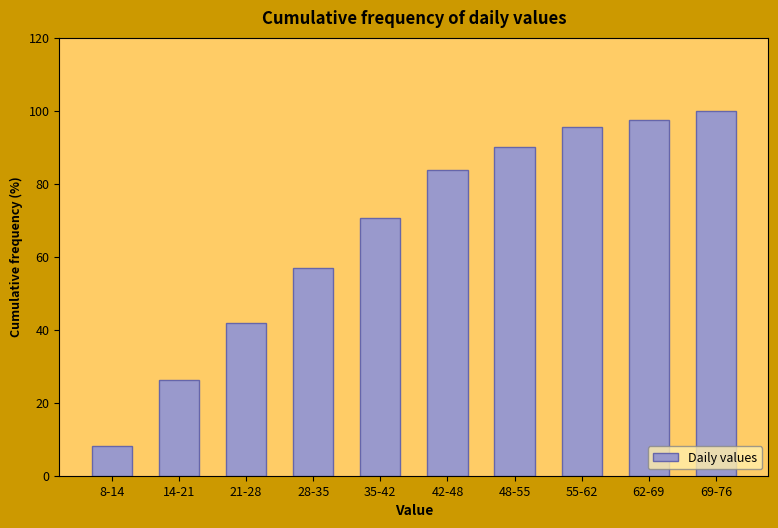

Where is the data nearest to the value 54?

28-35